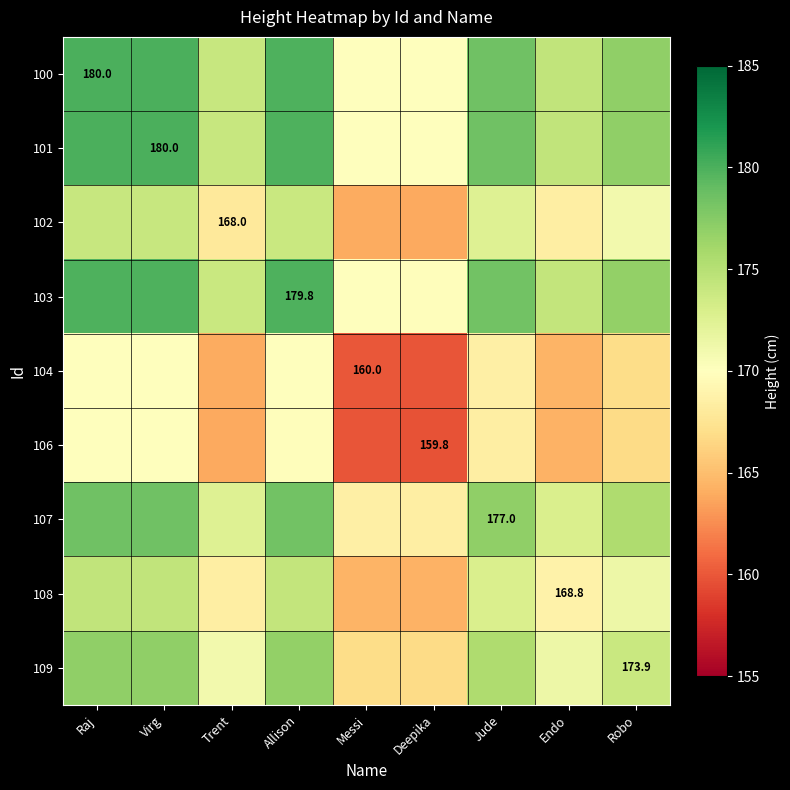

How many distinct data groups are displayed?

9